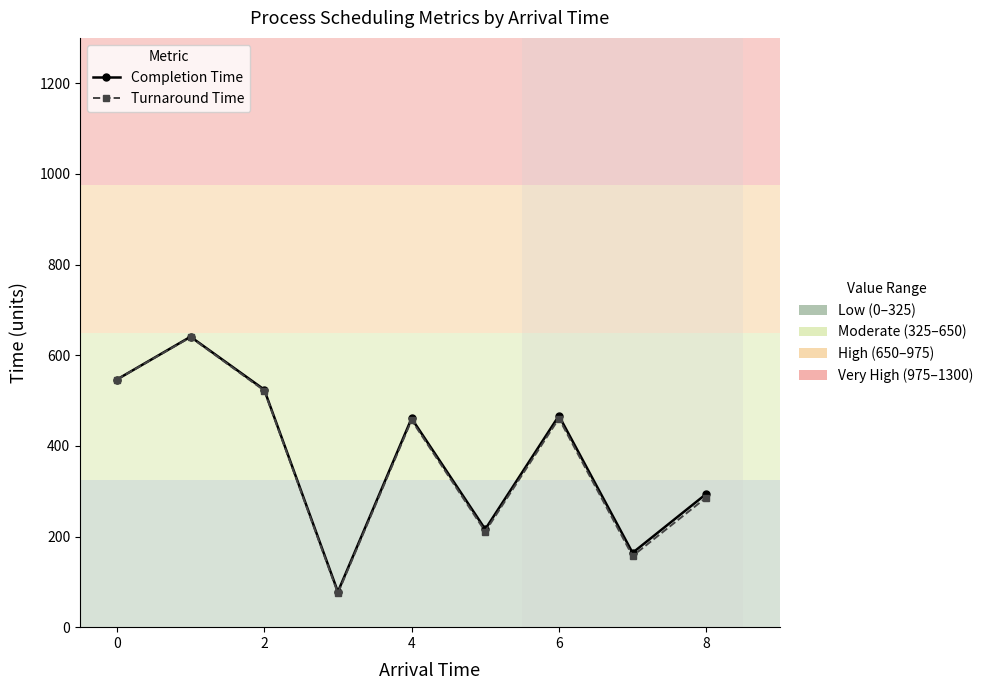

What is the minimum value shown in the chart?

75.0